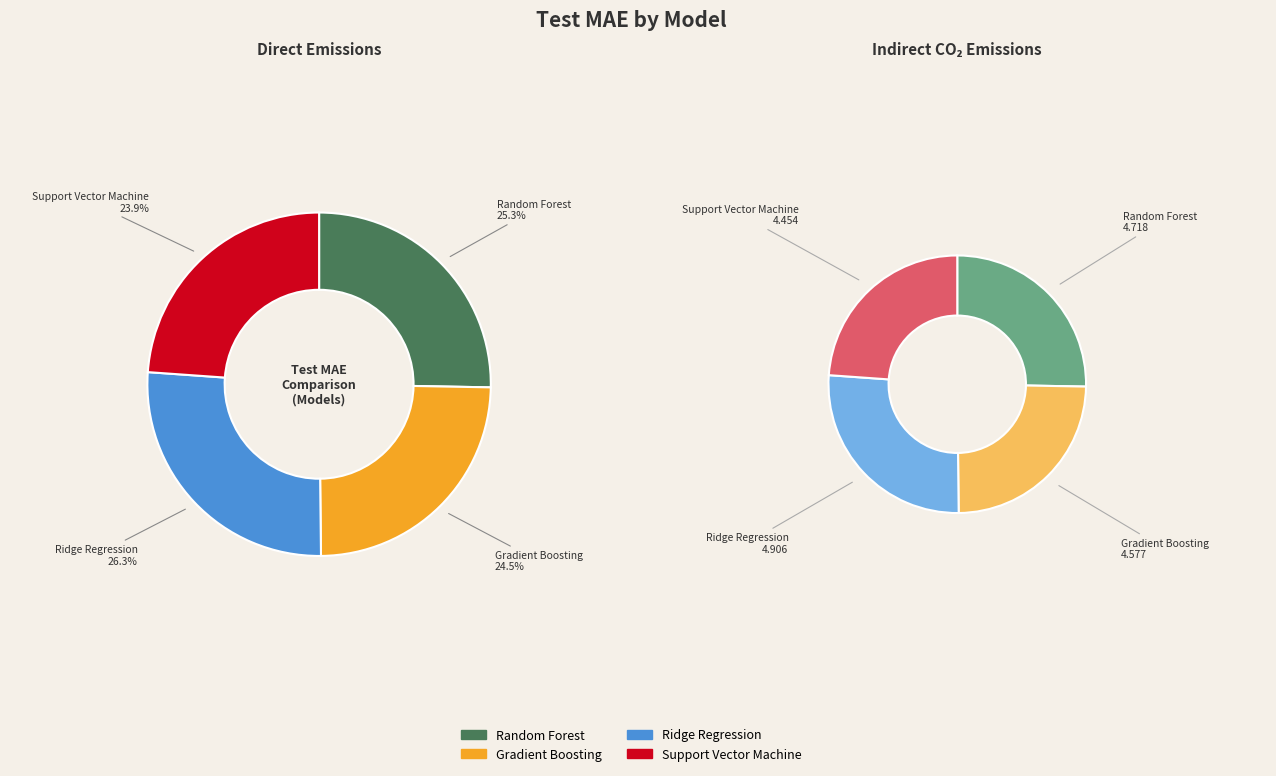

To the nearest percent, what is the average slice percentage?

25%